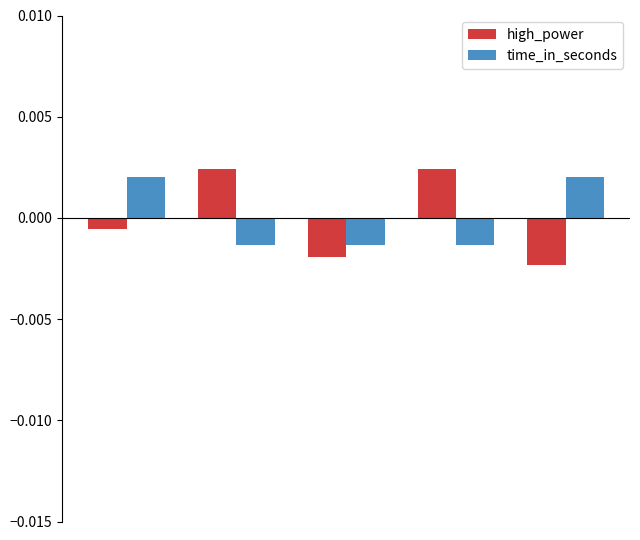

Which series has the widest spread of values?

high_power